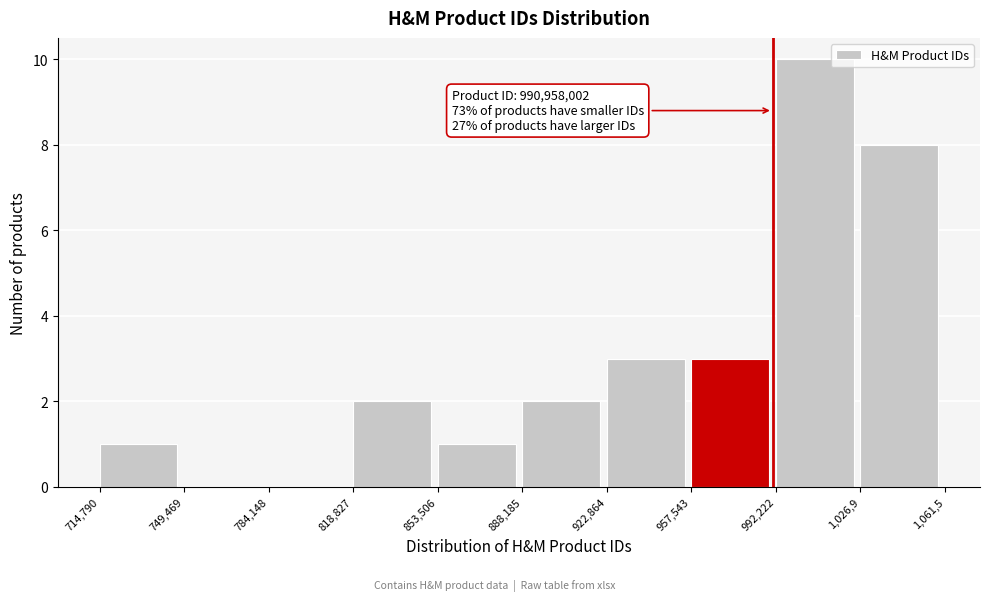

Reading left to right, list all the values displayed in this chart.

714,790=1	749,469=0	784,148=0	818,827=2	853,506=1	888,185=2	922,864=3	957,543=3	992,222=10	1,026,9=8